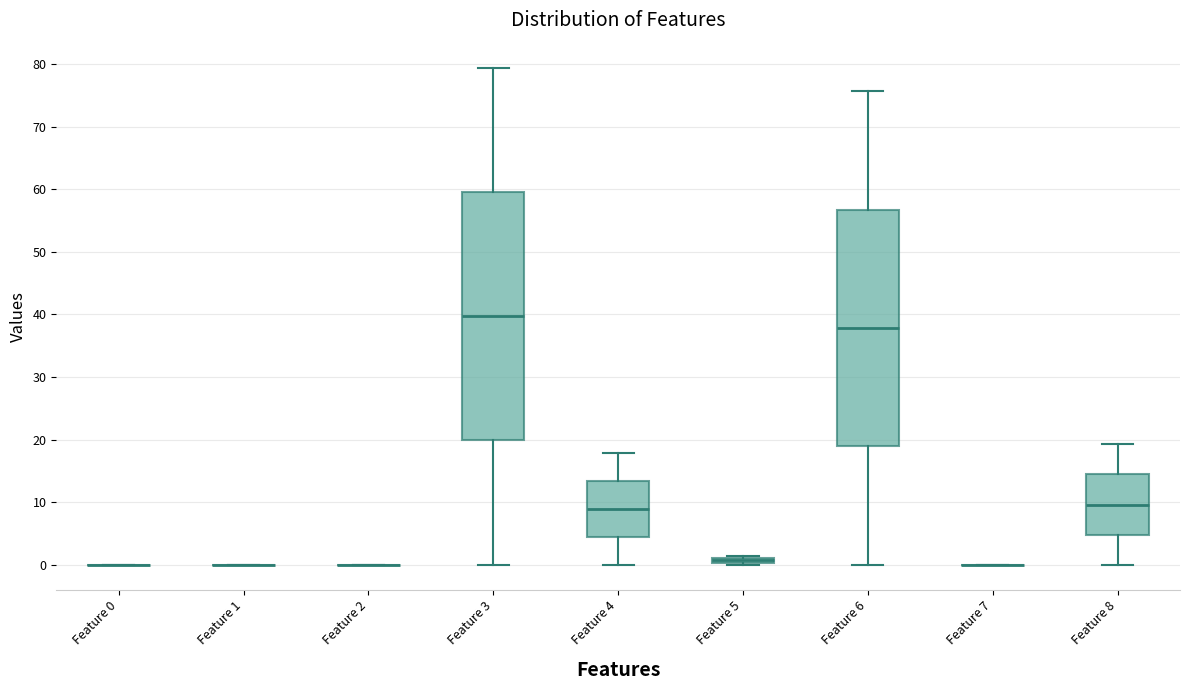

Comparing the boxes themselves (not the whiskers), which one is the tallest?

Feature 3